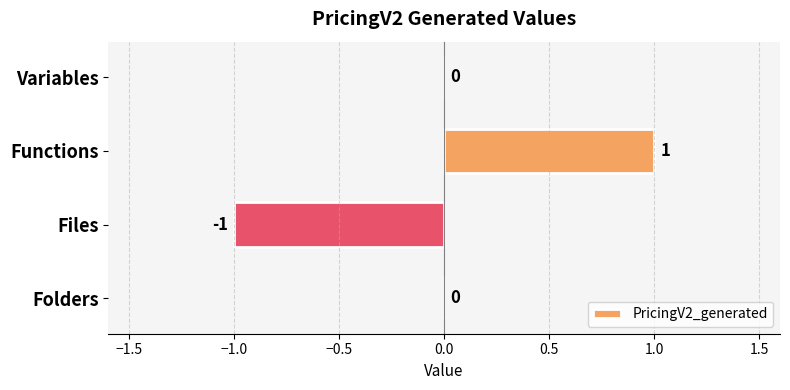

Which label corresponds to the largest value in the chart?

Functions